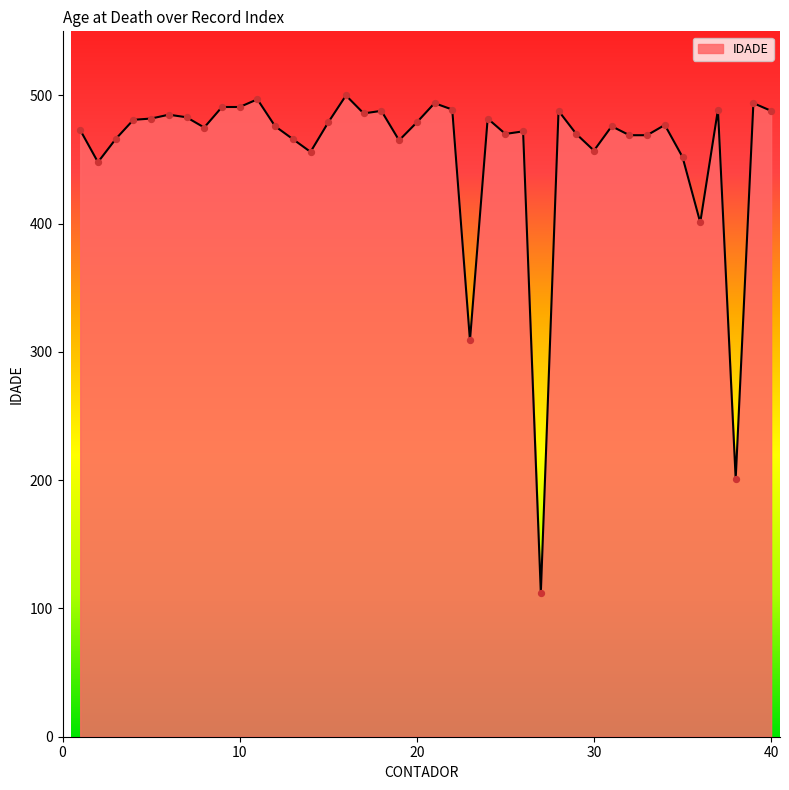

What is the smallest value displayed?

112